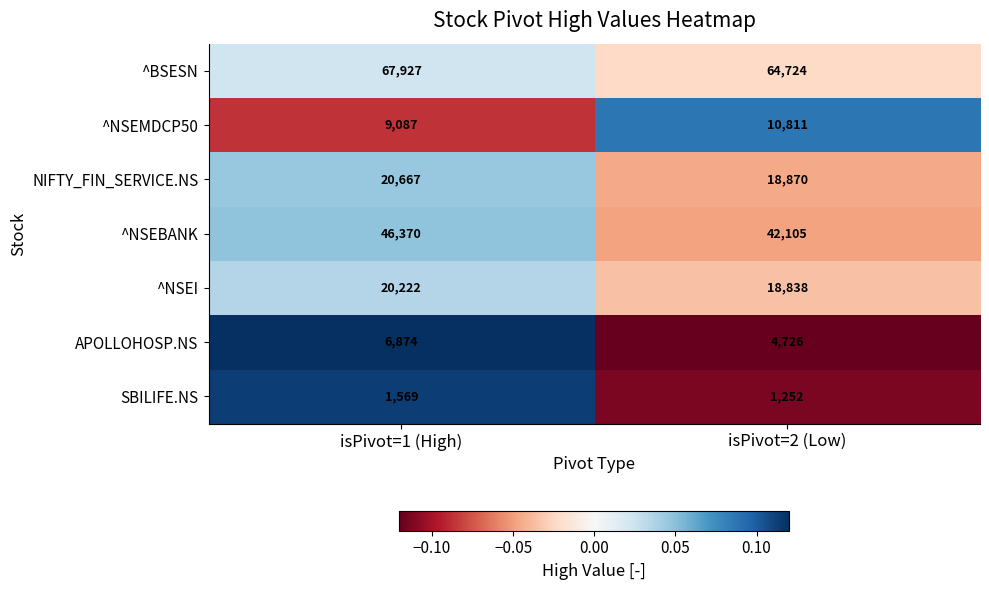

How many data points does each series have?

2